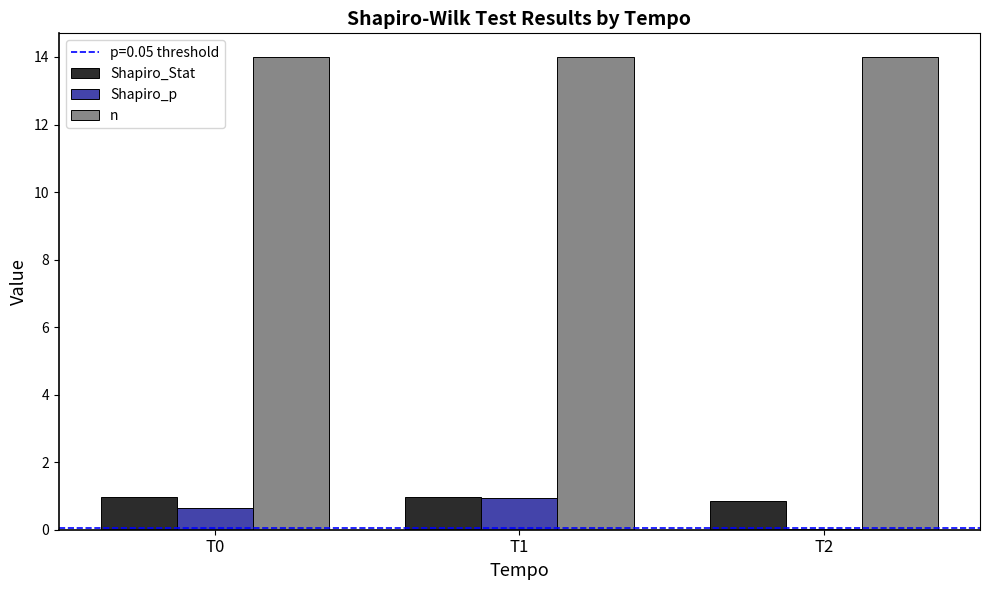

Is it true that Shapiro_p equals 0.6 at T0?

True